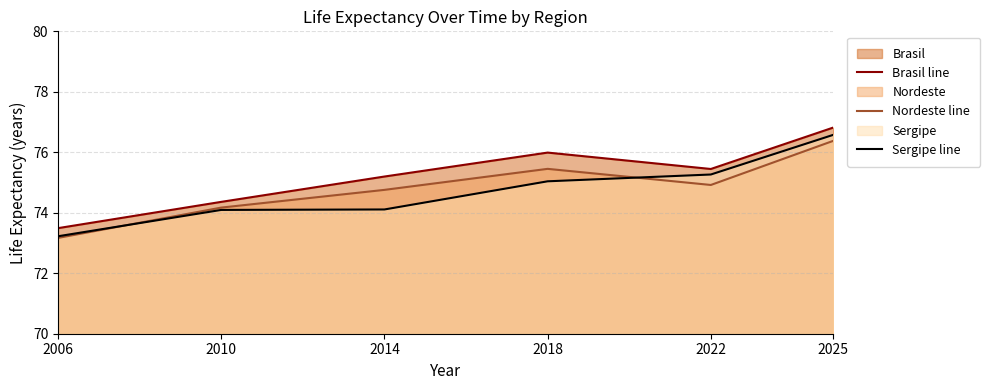

List the series in order of their overall mean, lowest first.

Sergipe line, Nordeste line, Brasil line